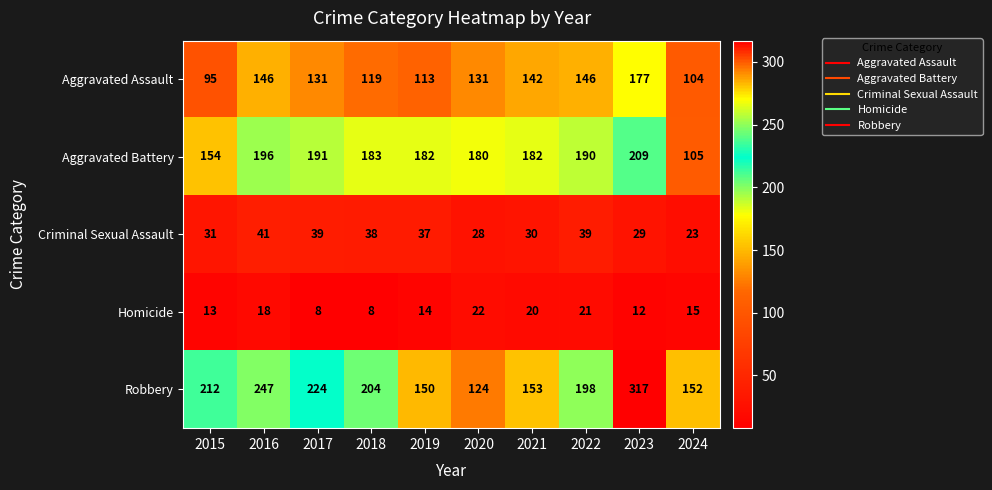

True or false: Criminal Sexual Assault has a value of 39 at 2017.

True